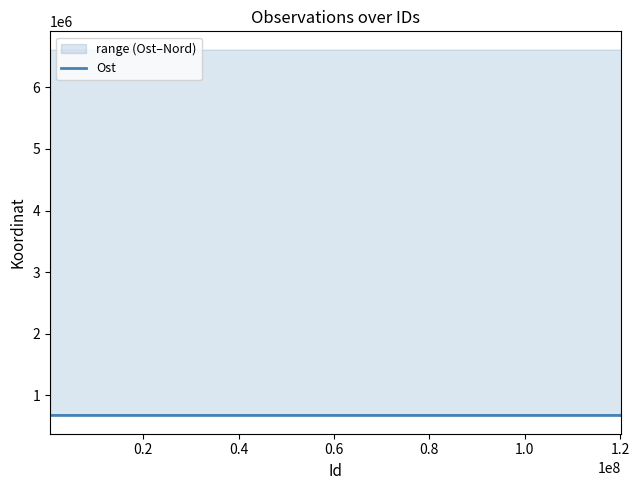

True or false: the data has more than 0 interior local peaks.

False